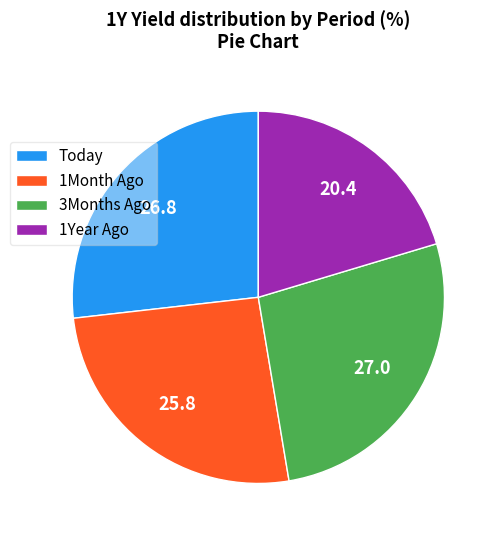

Which slice is the smallest?

1Year Ago